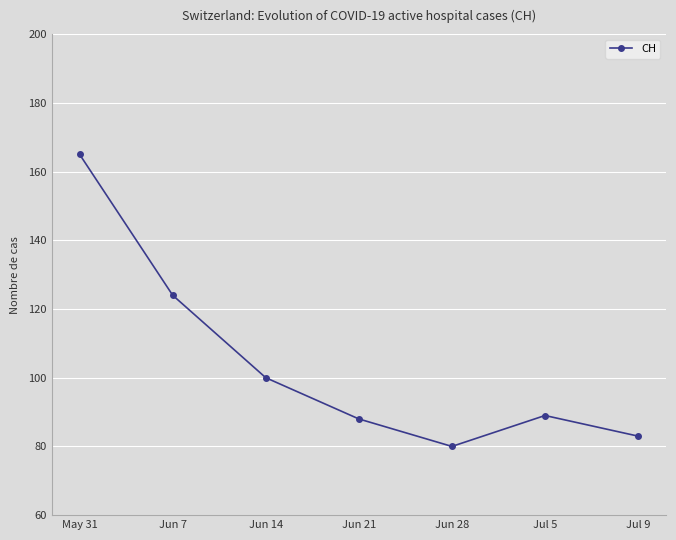

What is the approximate value at Jun 28?

80